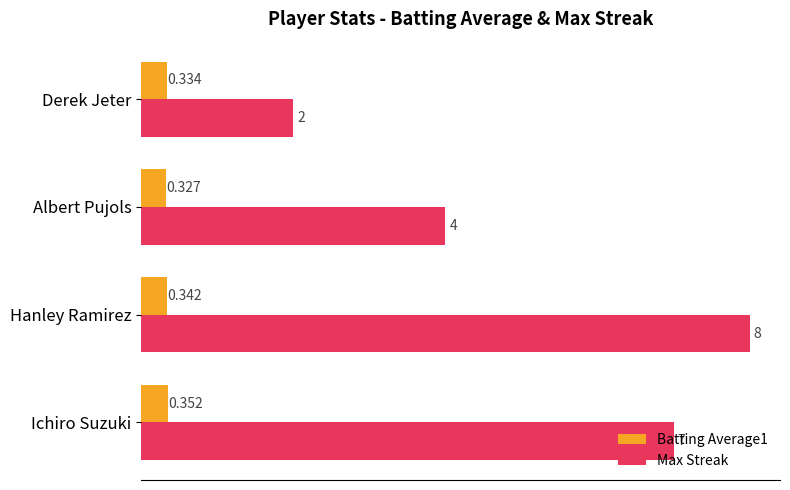

Rank the categories by Batting Average1 value from highest to lowest.

Ichiro Suzuki, Hanley Ramirez, Derek Jeter, Albert Pujols